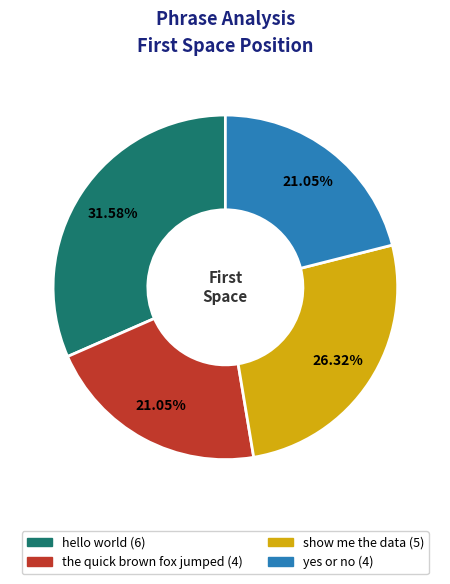

How many slices are in this pie chart?

4